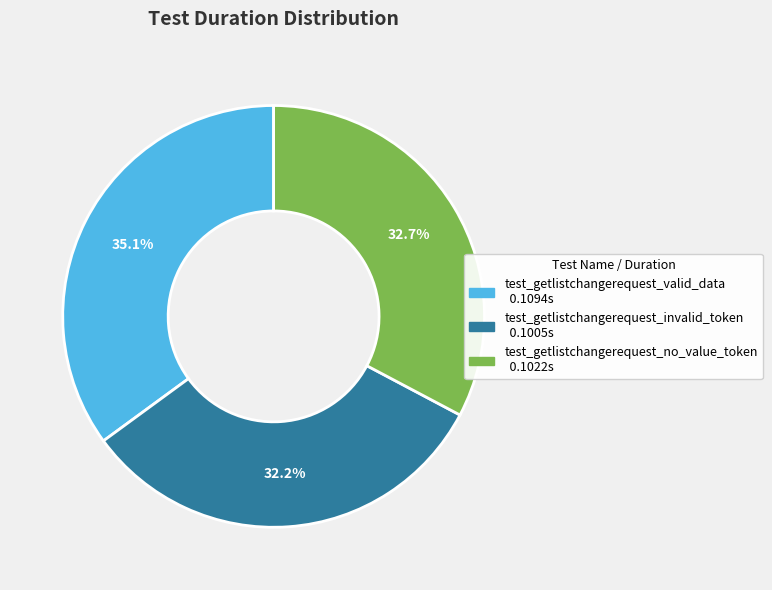

What percentage is NOT represented by test_getlistchangerequest_no_value_token?

67.3%